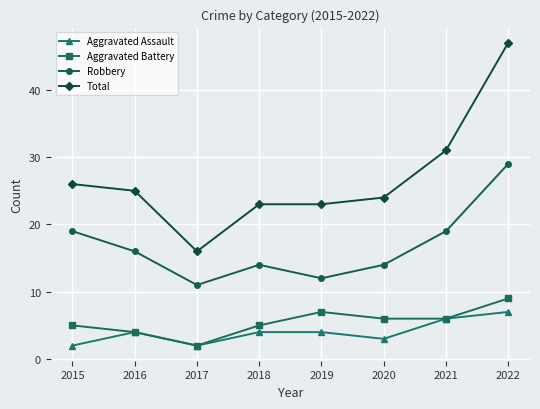

What is the difference between the highest and lowest values at 2019?

19